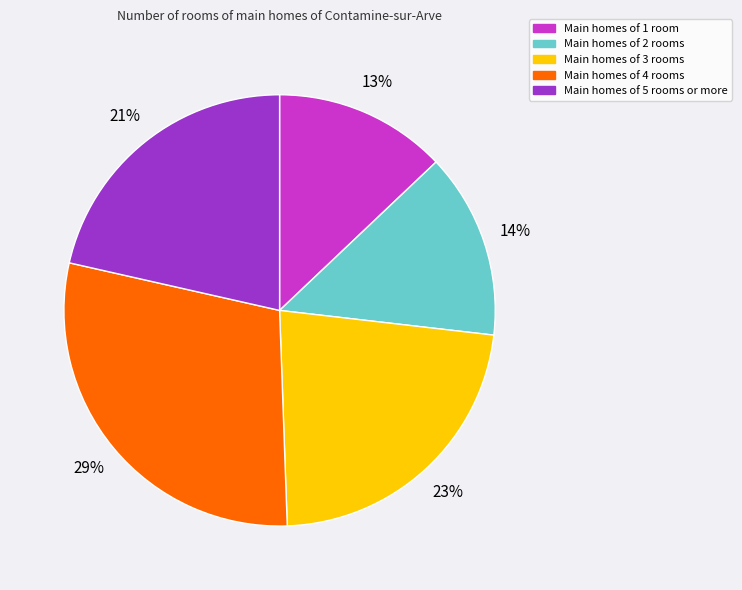

Count the number of slices in the pie.

5